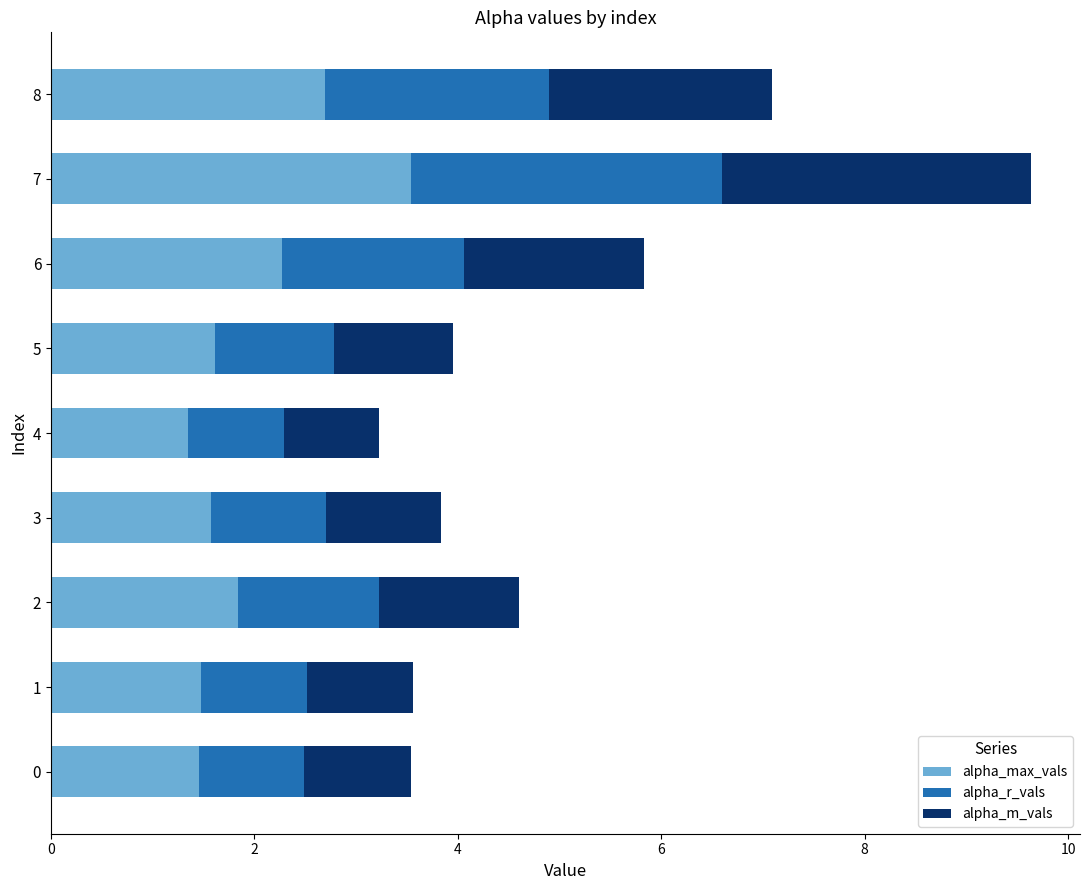

What is the total value across all series at 2?

4.6